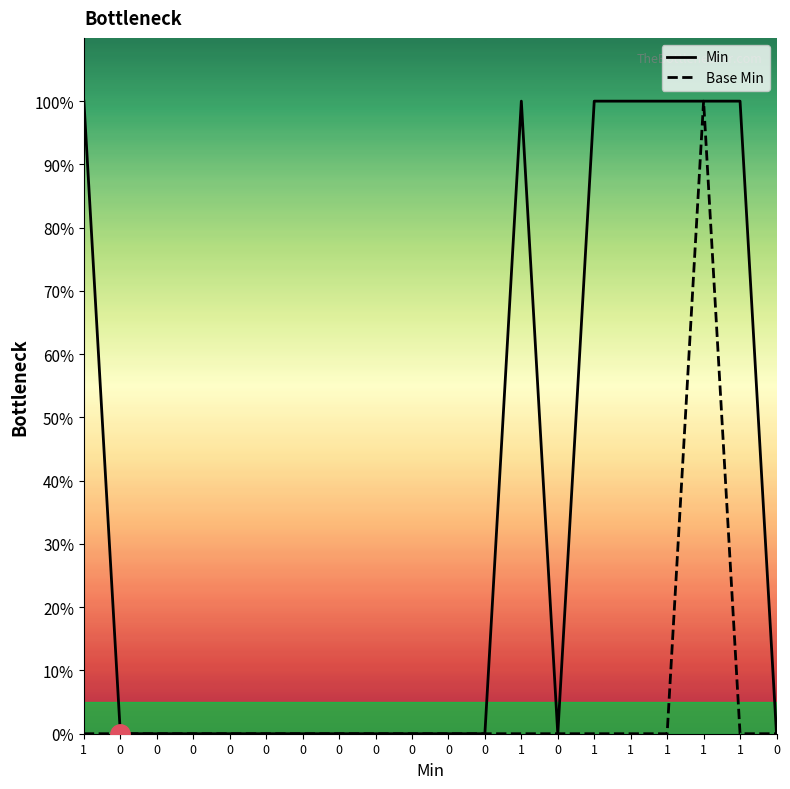

True or false: Min and Base Min cross at least once.

False